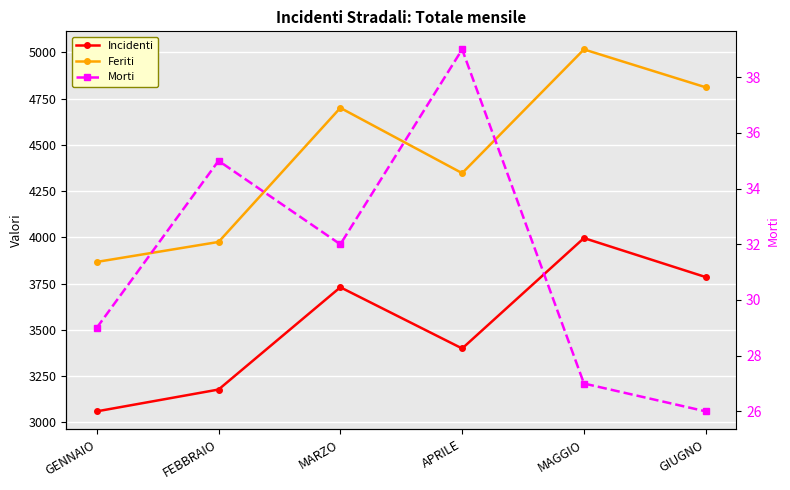

How many lines are shown in the chart?

3